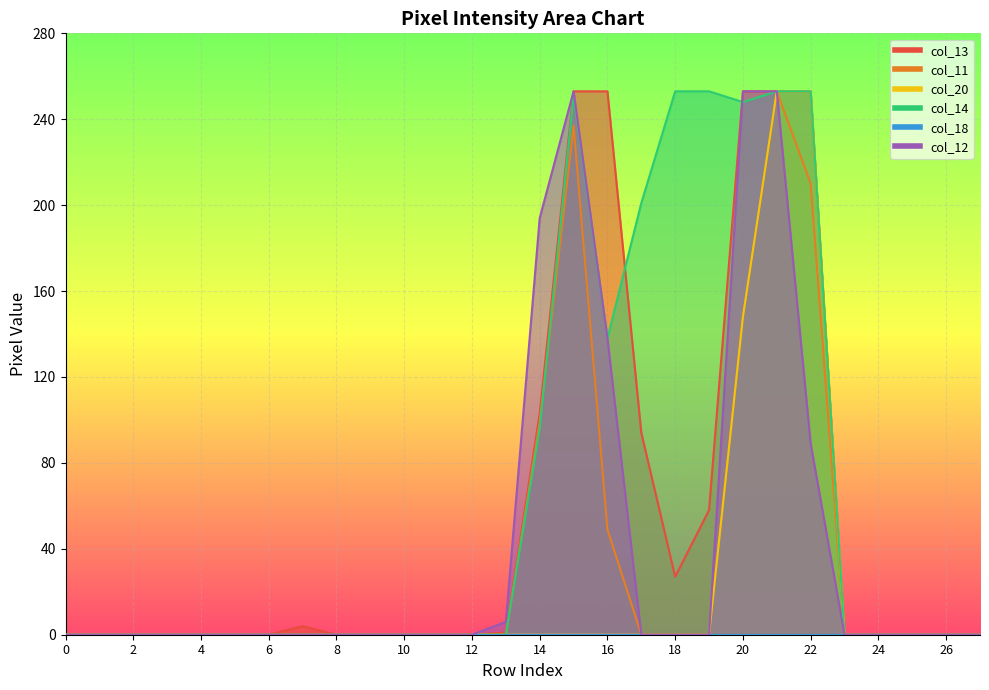

Reading left to right, transcribe all the data shown in this chart.

col_13: 0=0	1=0	2=0	3=0	4=0	5=0	6=0	7=4	8=0	9=0	10=0	11=0	12=0	13=1	14=103	15=253	16=253	17=94	18=27	19=58	20=253	21=253	22=253	23=0	24=0	25=0	26=0	27=0
col_11: 0=0	1=0	2=0	3=0	4=0	5=0	6=0	7=0	8=0	9=0	10=0	11=0	12=0	13=0	14=99	15=237	16=49	17=0	18=0	19=0	20=148	21=253	22=210	23=0	24=0	25=0	26=0	27=0
col_20: 0=0	1=0	2=0	3=0	4=0	5=0	6=0	7=0	8=0	9=0	10=0	11=0	12=0	13=0	14=0	15=0	16=0	17=0	18=0	19=0	20=148	21=253	22=253	23=0	24=0	25=0	26=0	27=0
col_14: 0=0	1=0	2=0	3=0	4=0	5=0	6=0	7=0	8=0	9=0	10=0	11=0	12=0	13=0	14=96	15=251	16=138	17=201	18=253	19=253	20=248	21=253	22=253	23=0	24=0	25=0	26=0	27=0
col_12: 0=0	1=0	2=0	3=0	4=0	5=0	6=0	7=0	8=0	9=0	10=0	11=0	12=0	13=6	14=194	15=253	16=138	17=0	18=0	19=0	20=253	21=253	22=89	23=0	24=0	25=0	26=0	27=0